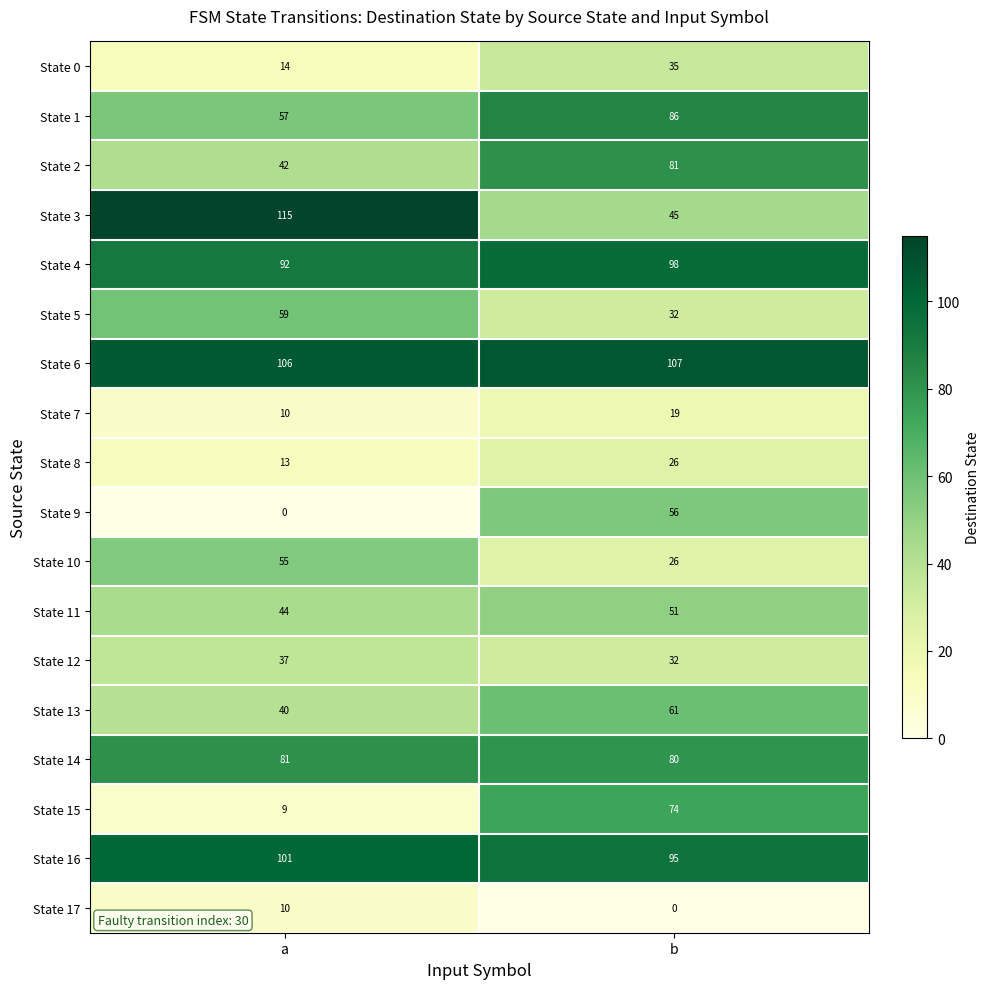

List the labels in order of State 16 value, largest first.

a, b